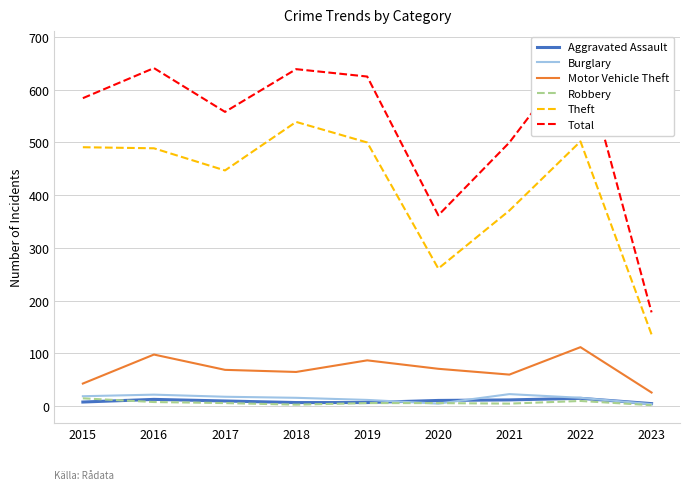

Reading right to left, extract all data points from this chart.

Aggravated Assault: 2023=5	2022=15	2021=12	2020=11	2019=7	2018=7	2017=10	2016=13	2015=8
Burglary: 2023=4	2022=16	2021=23	2020=5	2019=12	2018=16	2017=18	2016=22	2015=19
Motor Vehicle Theft: 2023=26	2022=112	2021=60	2020=71	2019=87	2018=65	2017=69	2016=98	2015=43
Robbery: 2023=2	2022=10	2021=5	2020=6	2019=6	2018=3	2017=6	2016=8	2015=15
Theft: 2023=136	2022=502	2021=371	2020=261	2019=500	2018=539	2017=447	2016=489	2015=491
Total: 2023=178	2022=677	2021=500	2020=362	2019=625	2018=639	2017=558	2016=641	2015=584